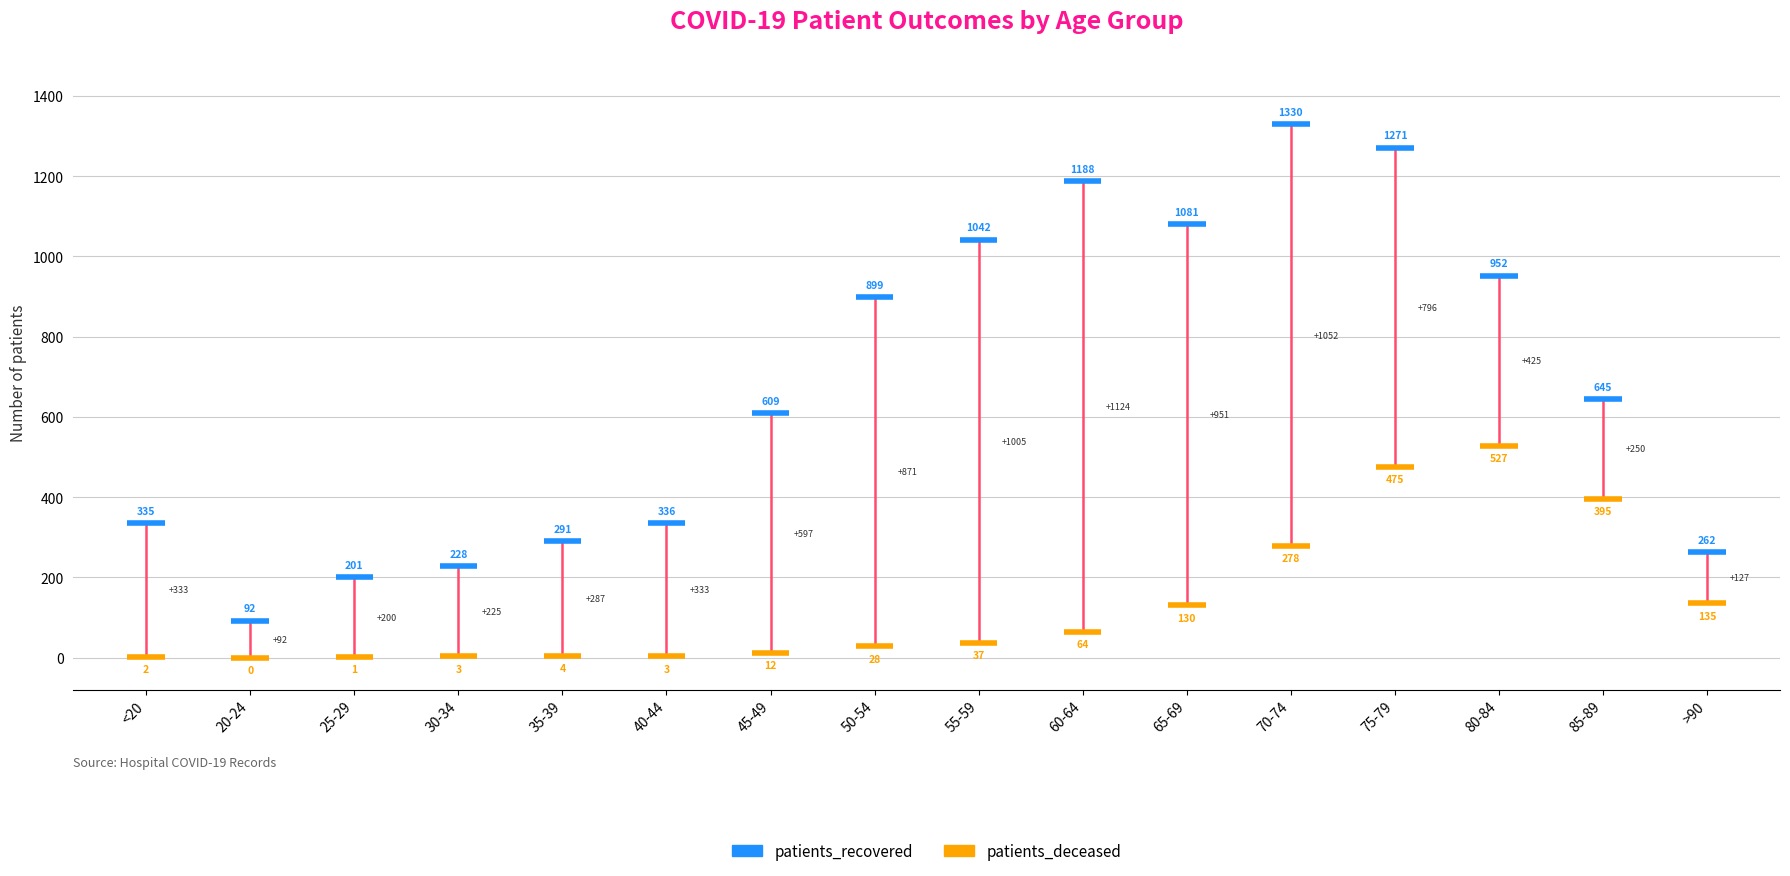

True or false: patients_in_hospital and patients_recovered cross at least once.

False